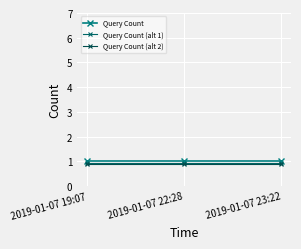

Count the number of categories in the chart.

3